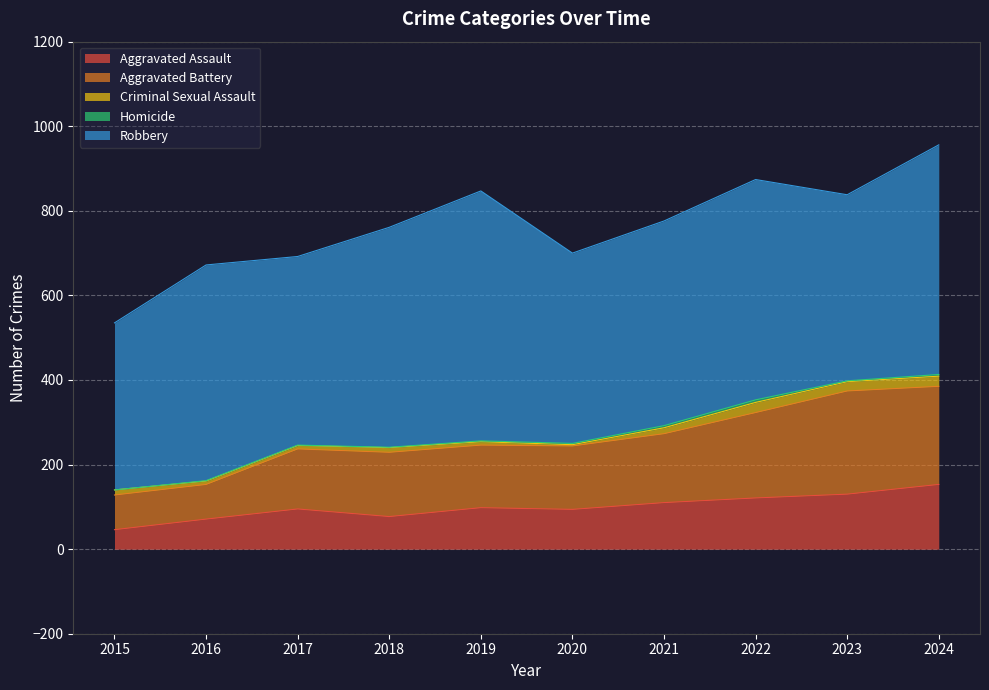

What is the difference between the Aggravated Battery values at 2019 and 2021?

15